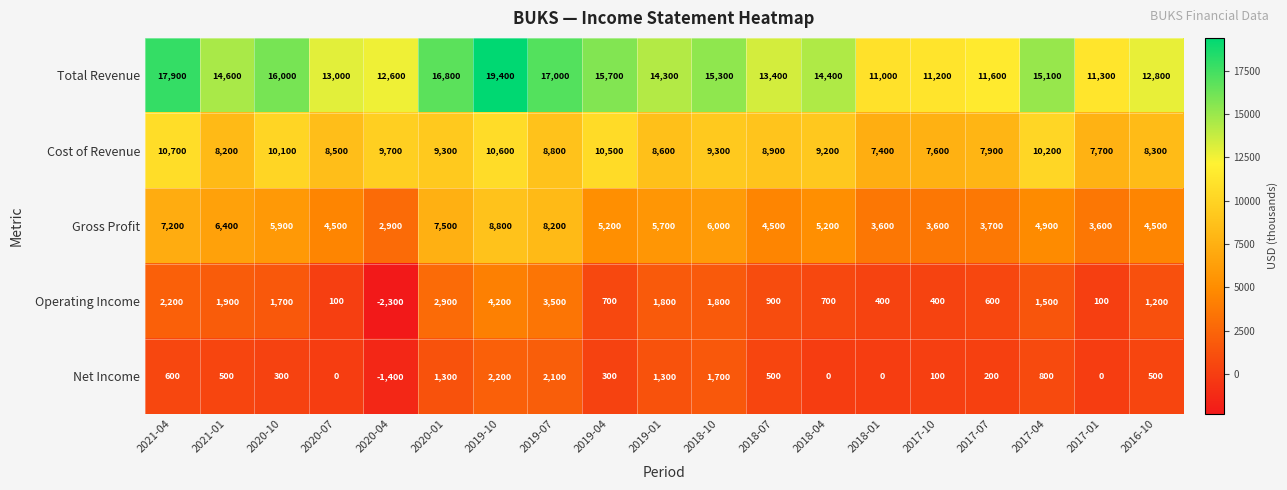

What value does the Total Revenue series have at 2016-10, to the nearest 50?

12800